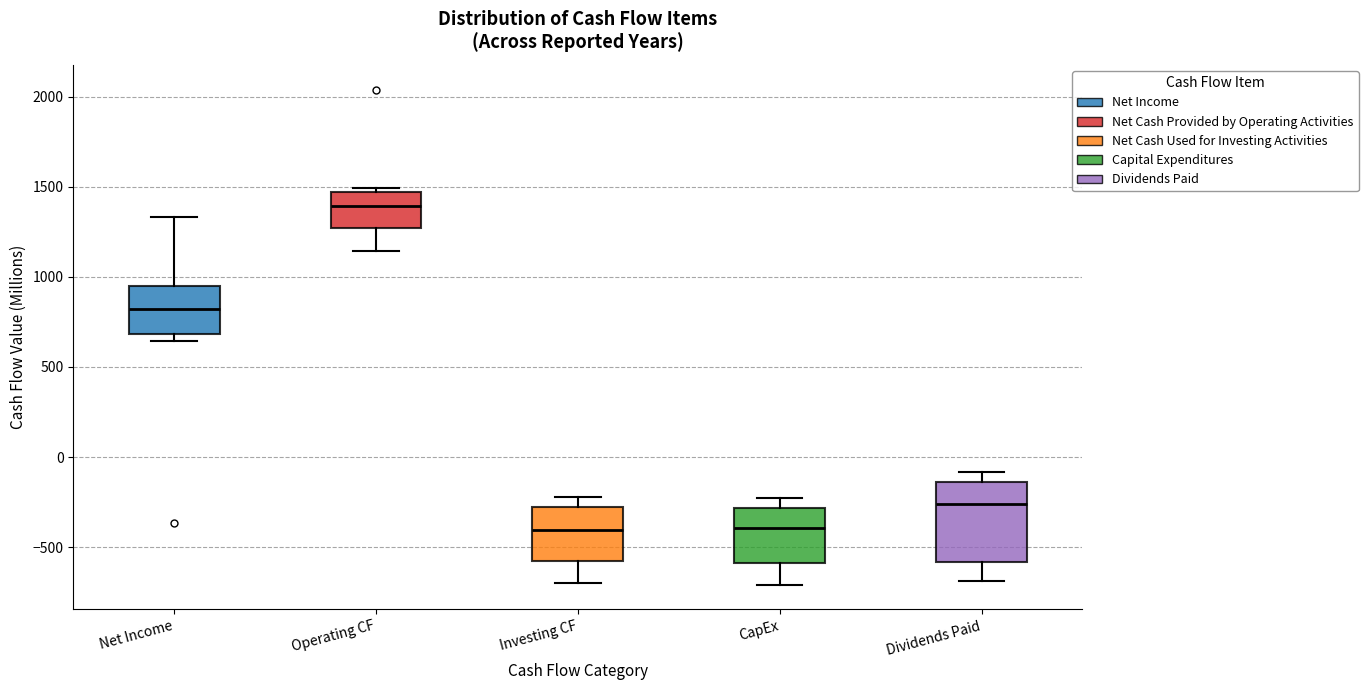

Reading left to right, transcribe this box plot: for each box, give where its median line is, the range the box spans, and where its two whiskers end, as read against the y-axis. The values are not printed on the chart, so give them approximately, as read against the axis.

Net Income: median 800, box 700 to 950, whiskers 650 to 1350
Operating CF: median 1400, box 1250 to 1450, whiskers 1150 to 1500
Investing CF: median -400, box -600 to -300, whiskers -700 to -200
CapEx: median -400, box -600 to -300, whiskers -700 to -250
Dividends Paid: median -250, box -600 to -150, whiskers -700 to -100